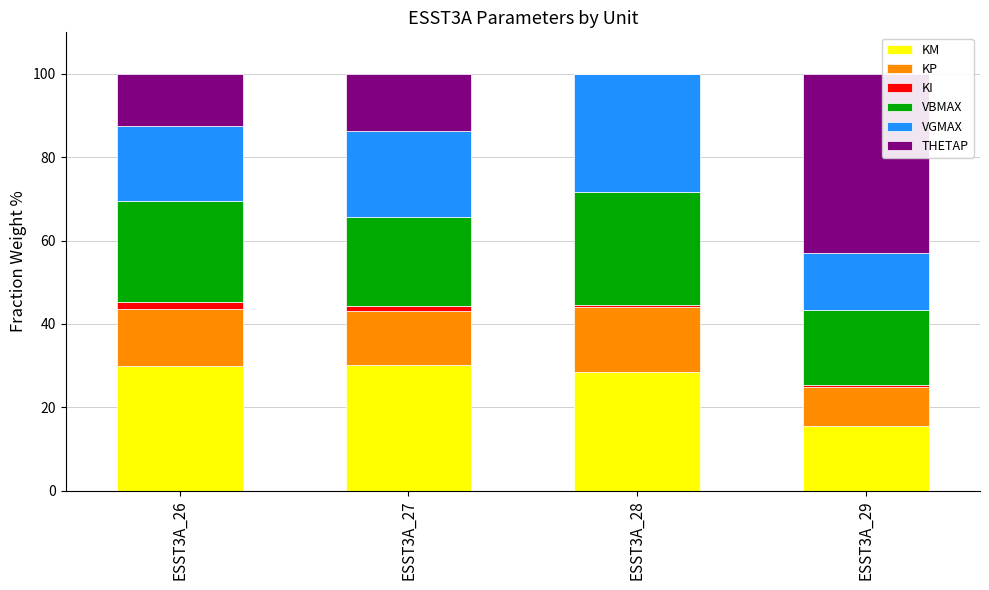

True or false: KM has a value of 41.8 at ESST3A_28.

False